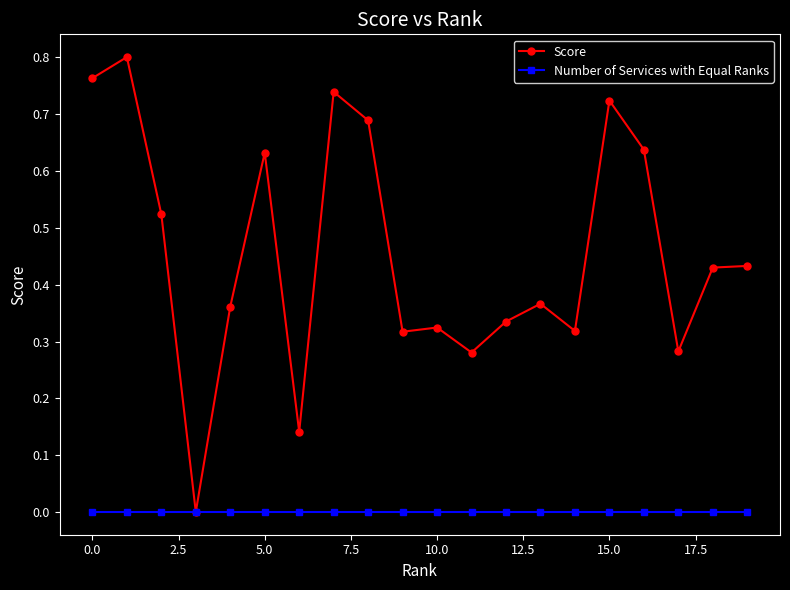

Rank the series by their maximum value, from highest to lowest.

Score, Number of Services with Equal Ranks